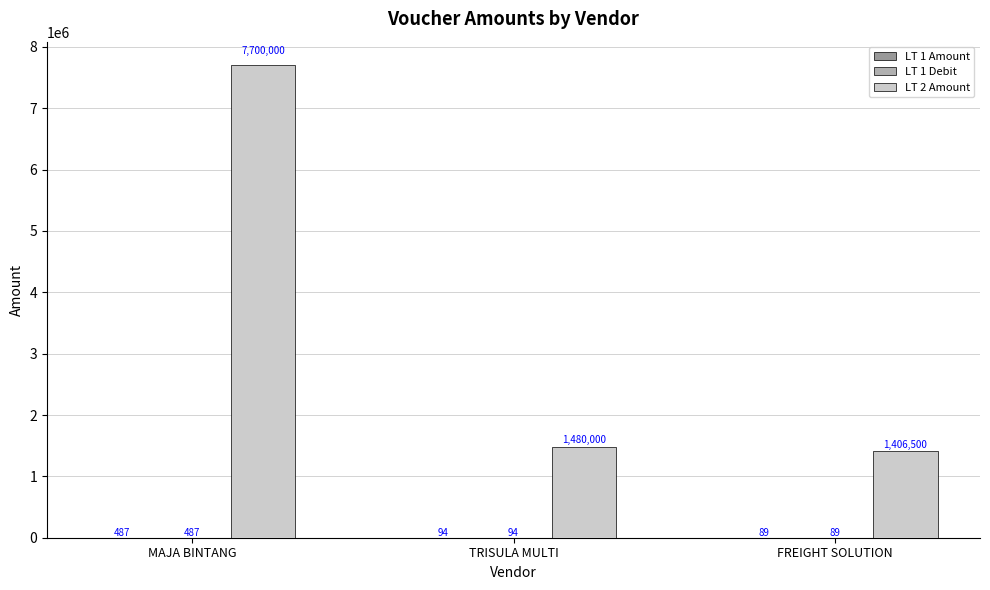

Does the chart contain stacked bars?

No